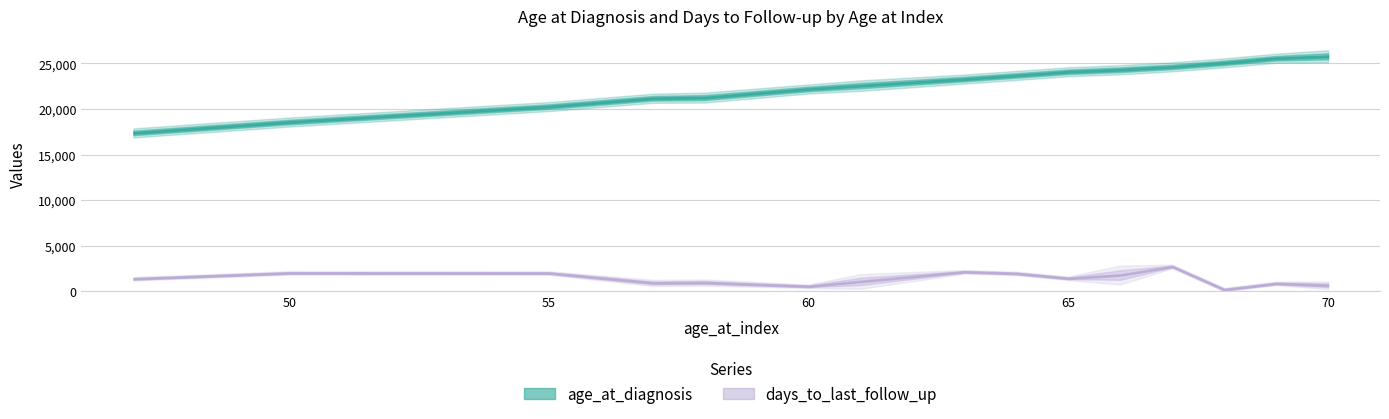

True or false: days_to_last_follow_up and age_at_diagnosis cross at least once.

False